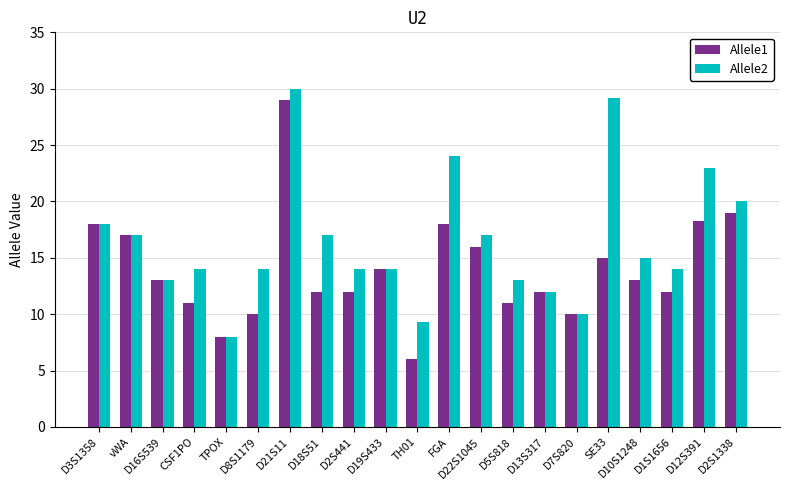

Count the number of data series in this chart.

2